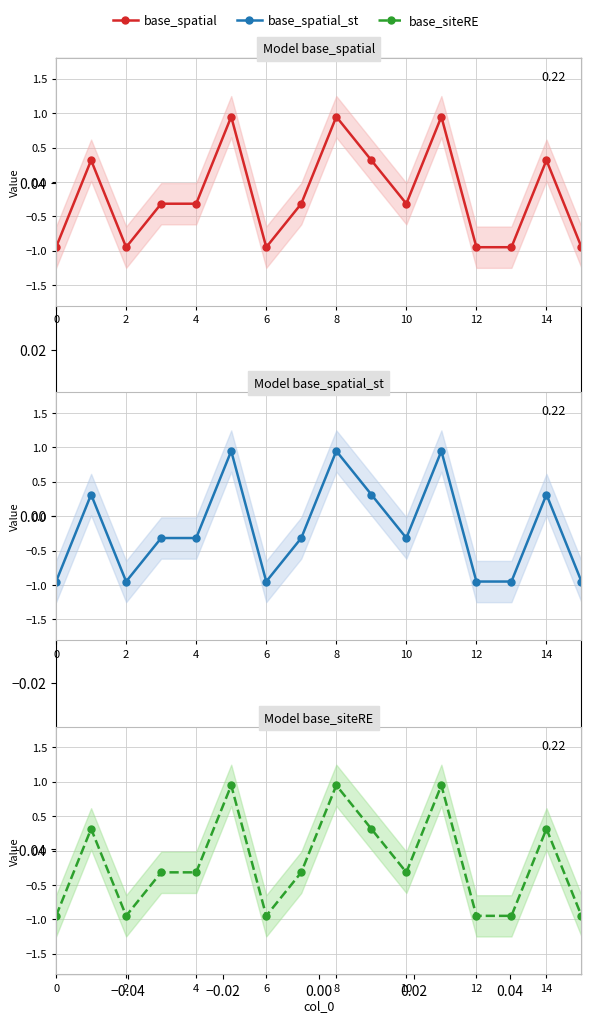

What are all the series names shown in the legend?

base_spatial, base_spatial_st, base_siteRE